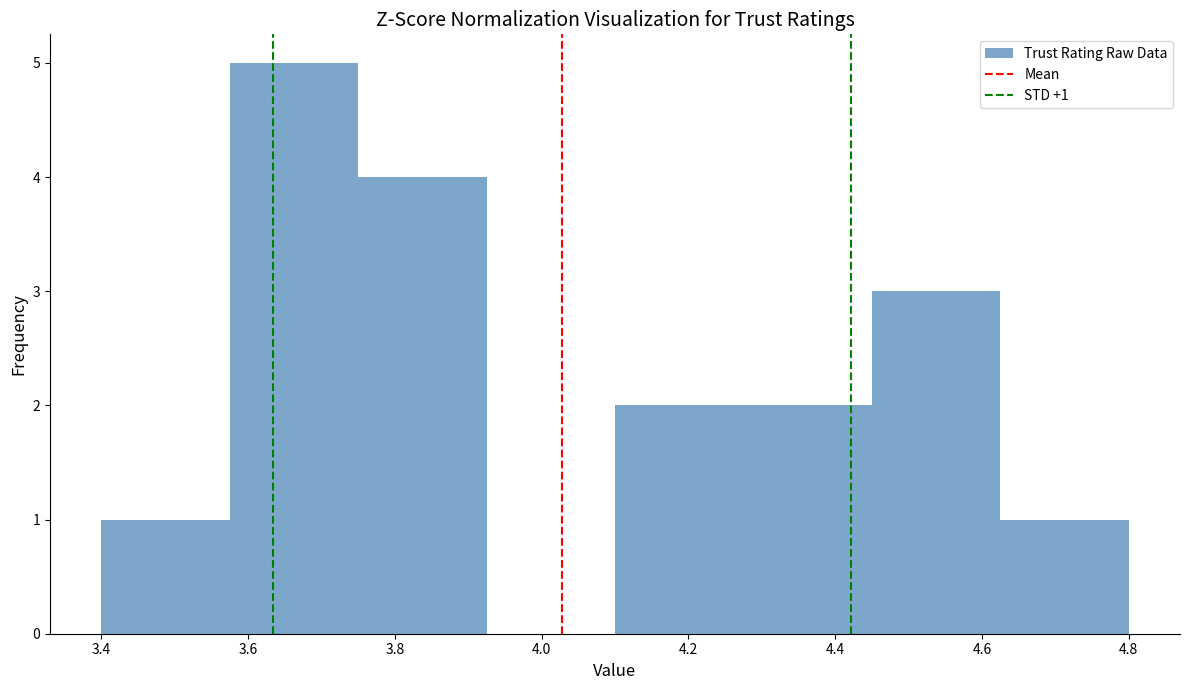

Which range on the x-axis has the tallest bar?

3.575 to 3.750